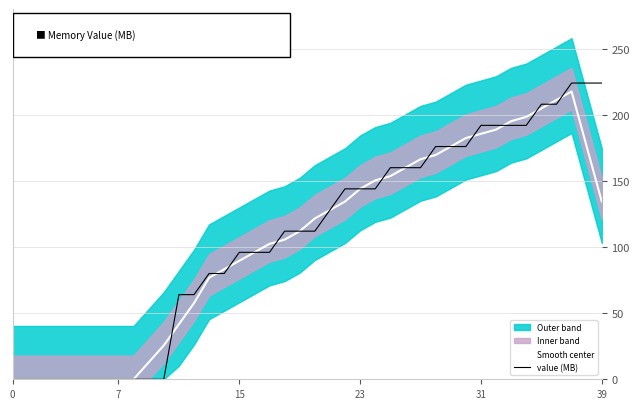

Rank the series by their average value, from lowest to highest.

Smooth center, value (MB)